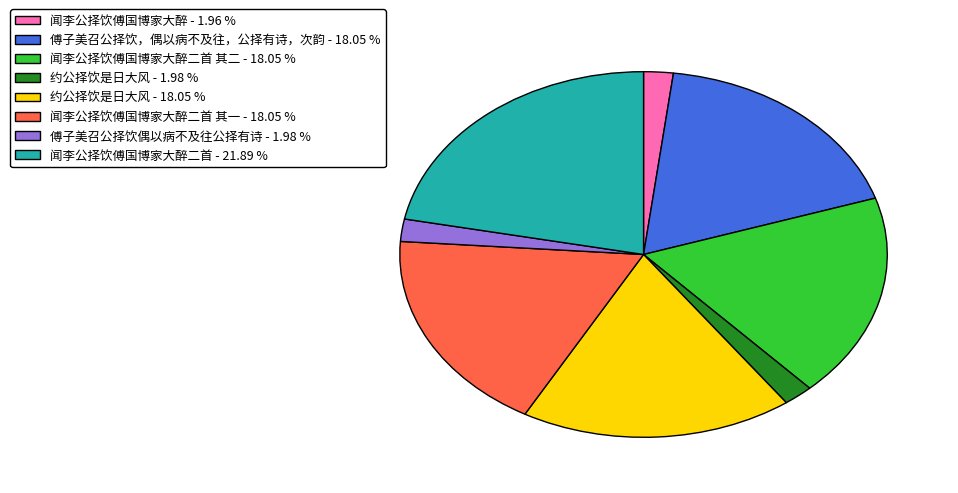

Which slice is the largest?

闻李公择饮傅国博家大醉二首 - 21.89 %